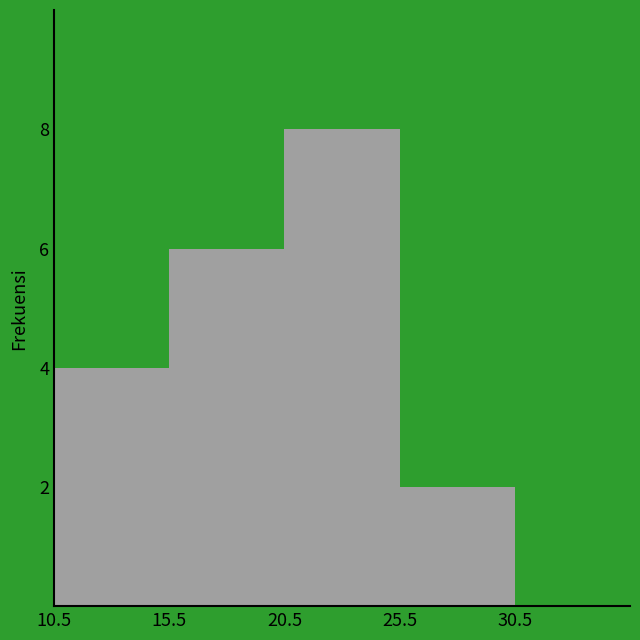

Reading left to right, list every bar in this chart as the range it spans on the x-axis followed by its height. The values are not printed on the chart, so give them approximately, as read against the axis.

10.5 to 15.5: 4
15.5 to 20.5: 6
20.5 to 25.5: 8
25.5 to 30.5: 2
30.5 to 35.5: 0